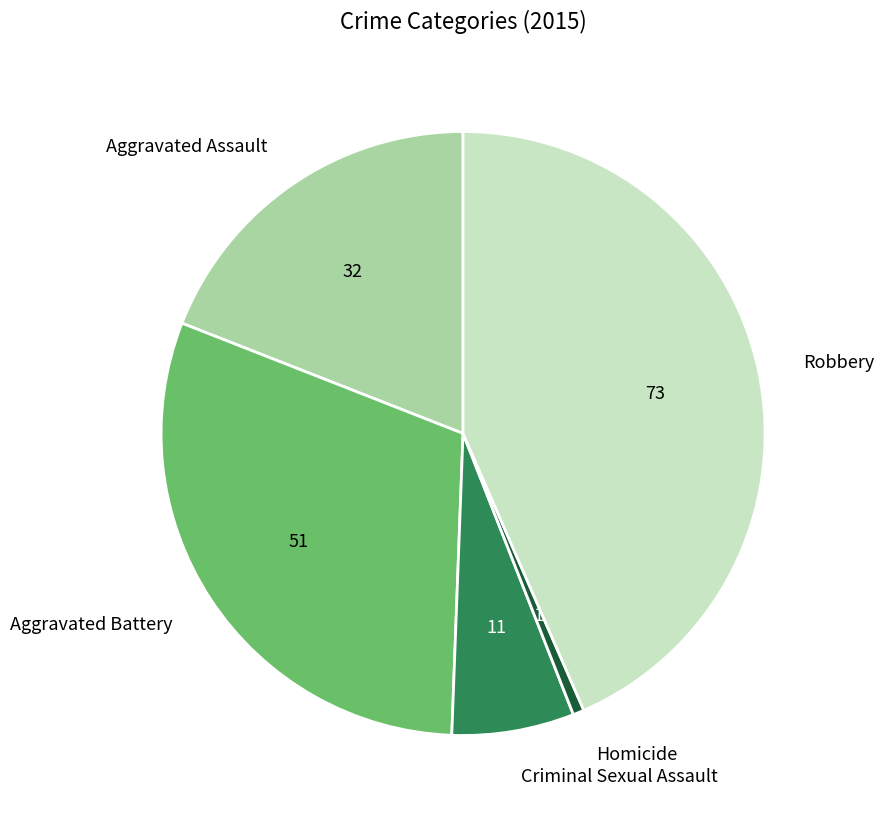

Does any single category account for the majority?

No